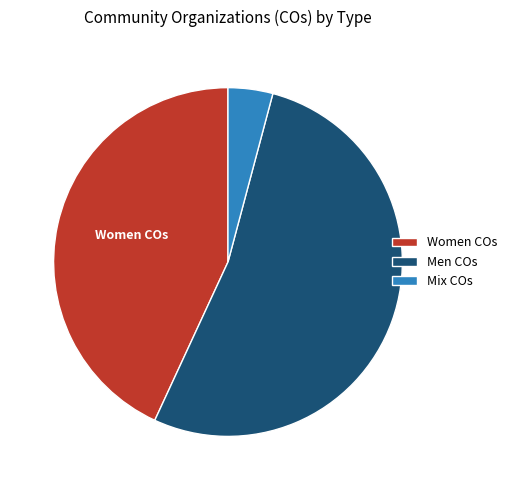

True or false: Mix COs accounts for 4% of the total.

True